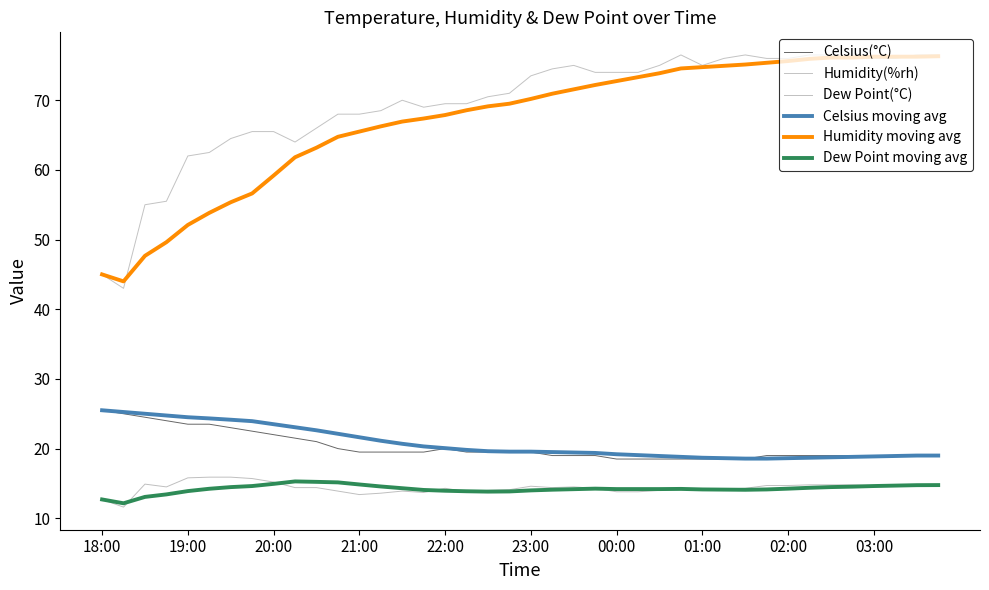

What are all the series names shown in the legend?

Celsius(°C), Humidity(%rh), Dew Point(°C), Celsius moving avg, Humidity moving avg, Dew Point moving avg